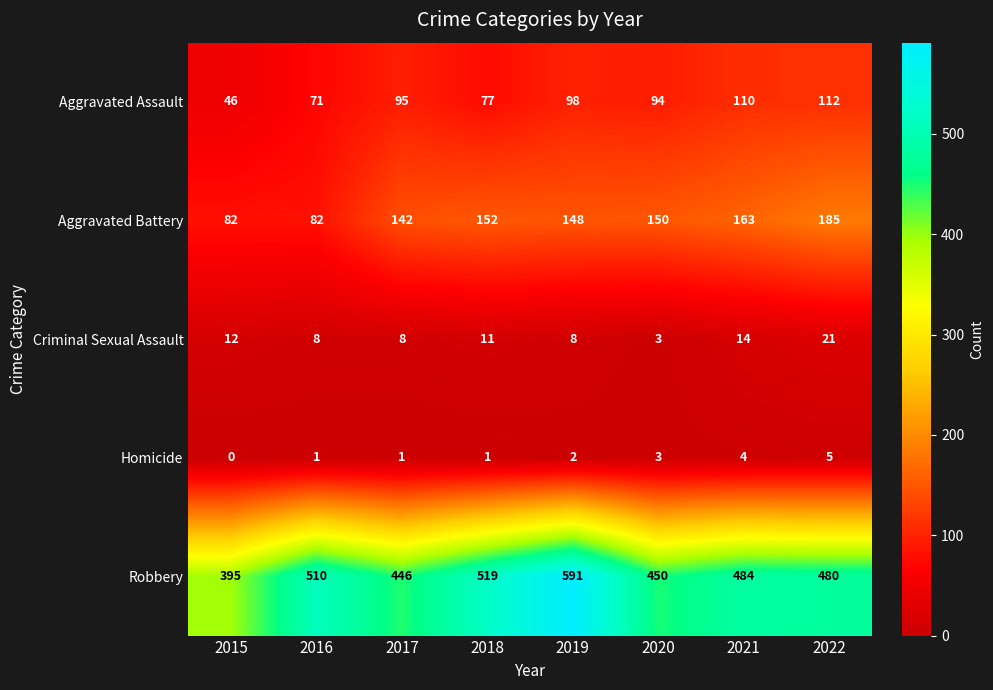

Which series has the largest total across all categories?

Robbery